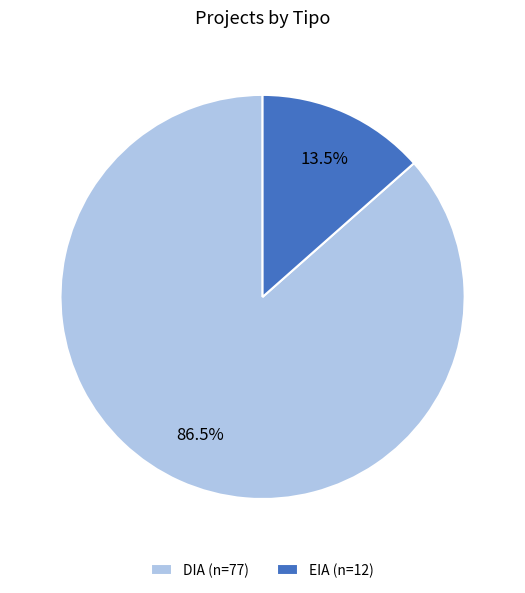

Does DIA (n=77) account for over 50% of the chart?

Yes